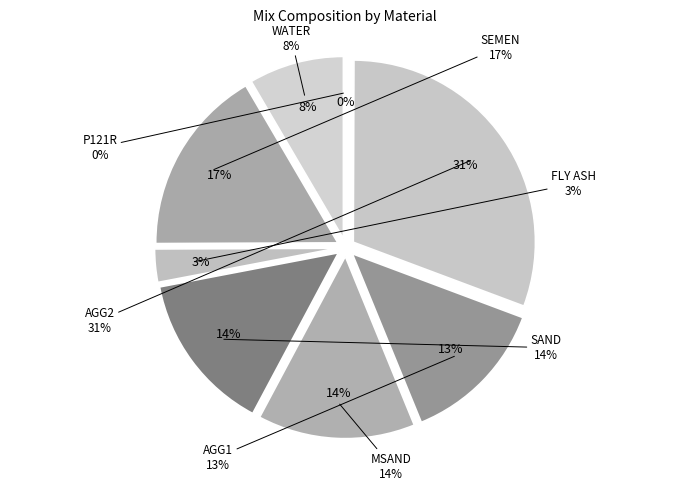

Does AGG2 represent more than half of the total?

No